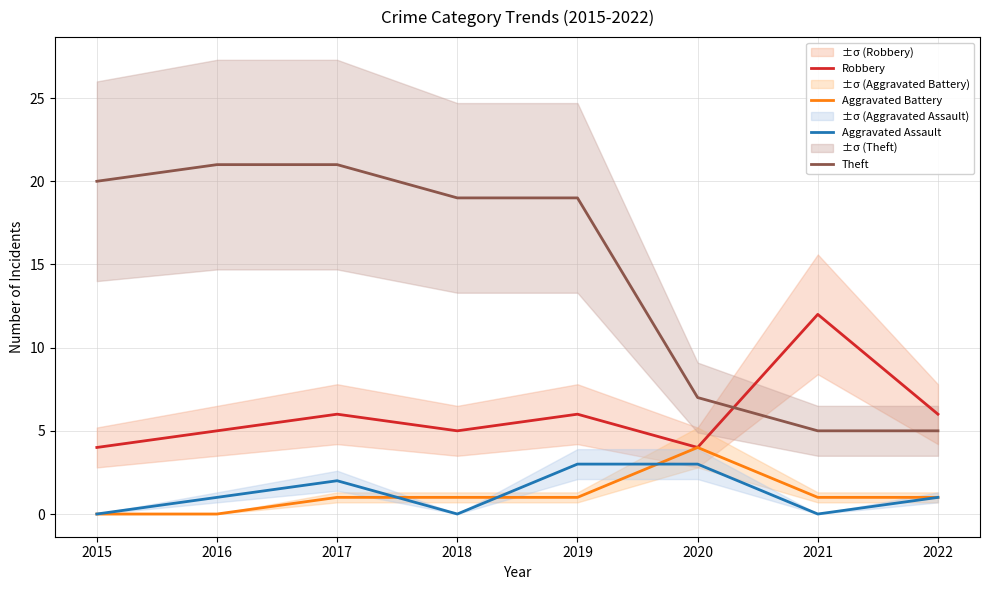

At 2021, list the series in order from largest to smallest.

Robbery, Theft, Aggravated Battery, Aggravated Assault